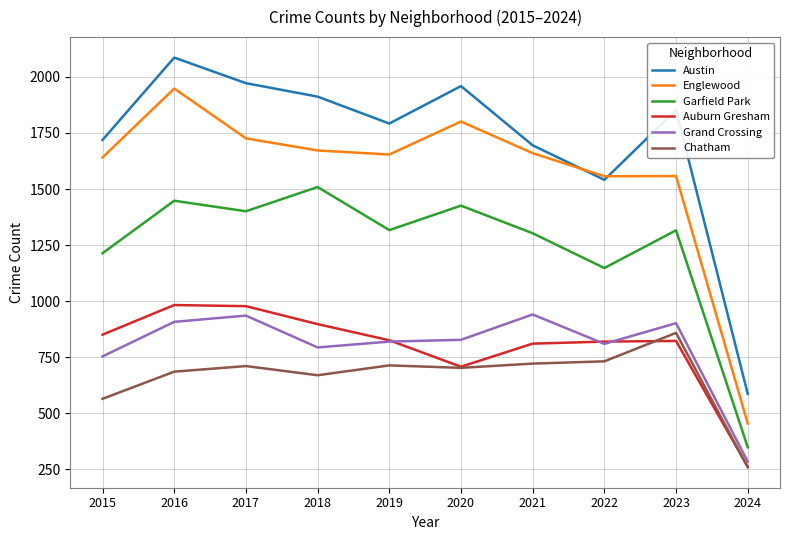

True or false: Englewood and Auburn Gresham intersect in this chart.

False